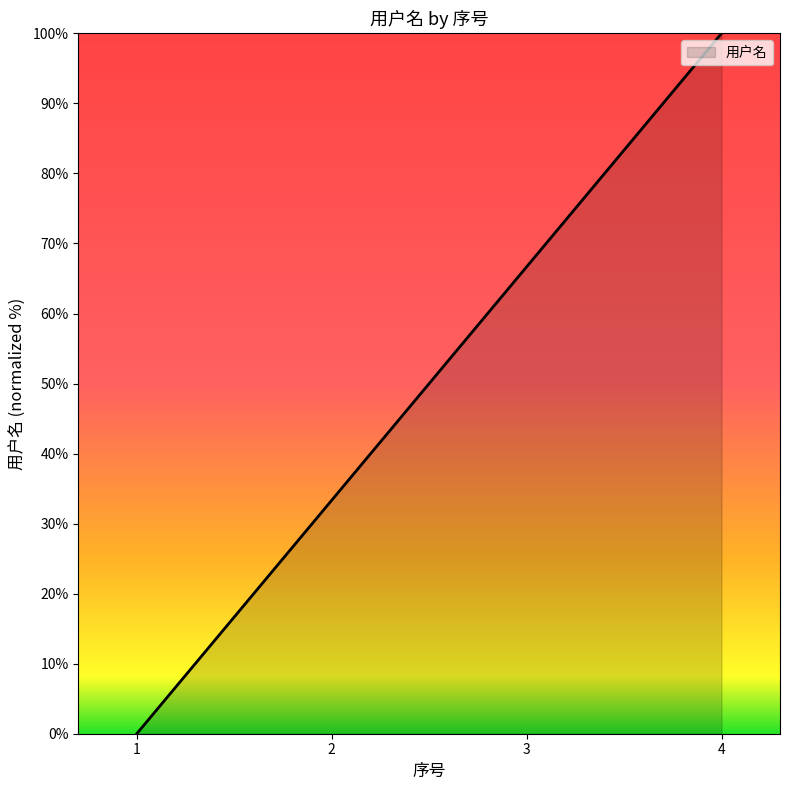

How many values are below 66?

2